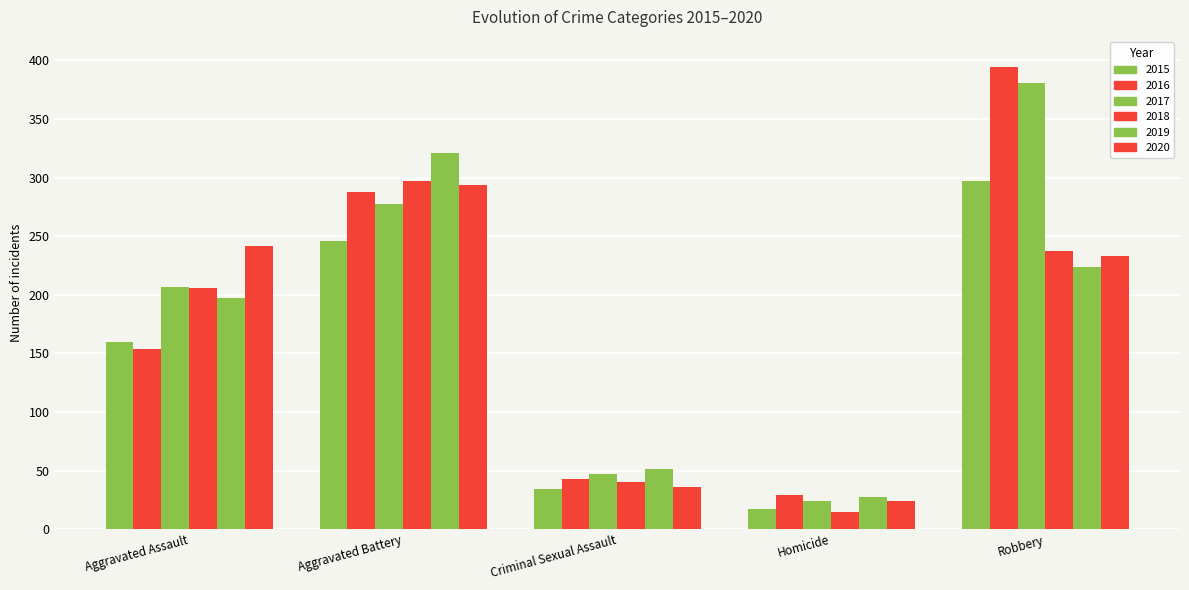

Does the chart contain stacked bars?

No